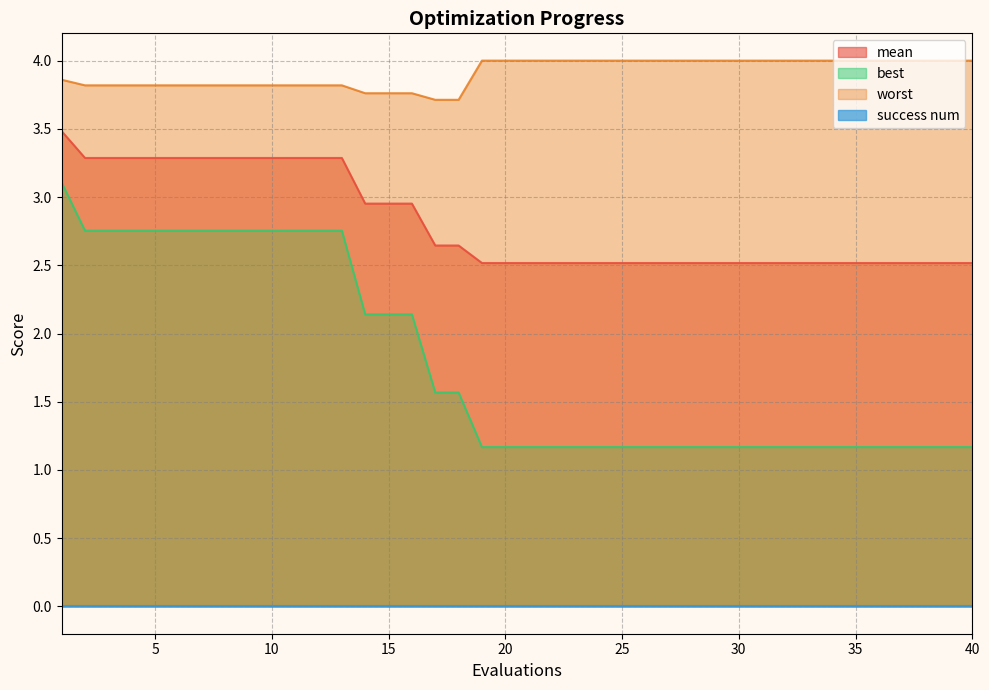

The mean series shows 3.3 at 10. True or false?

True